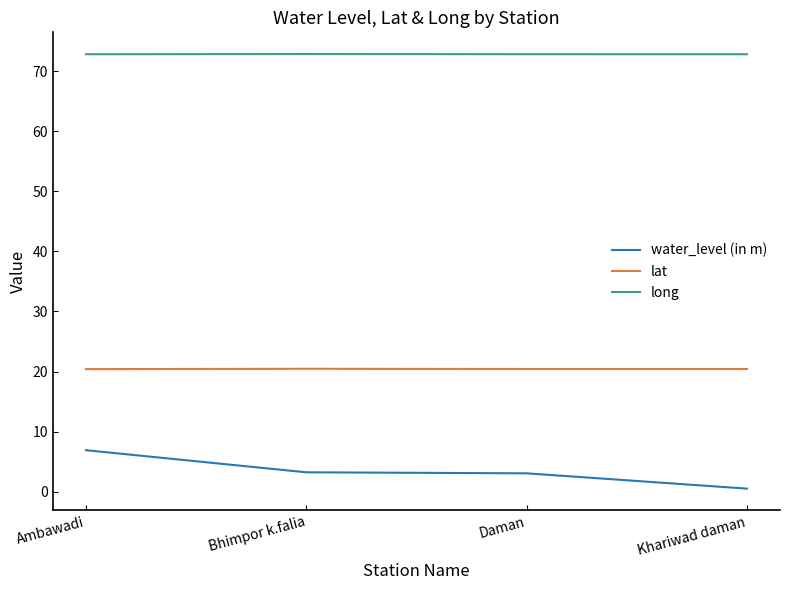

What is the approximate value of water_level (in m) at Ambawadi?

6.9